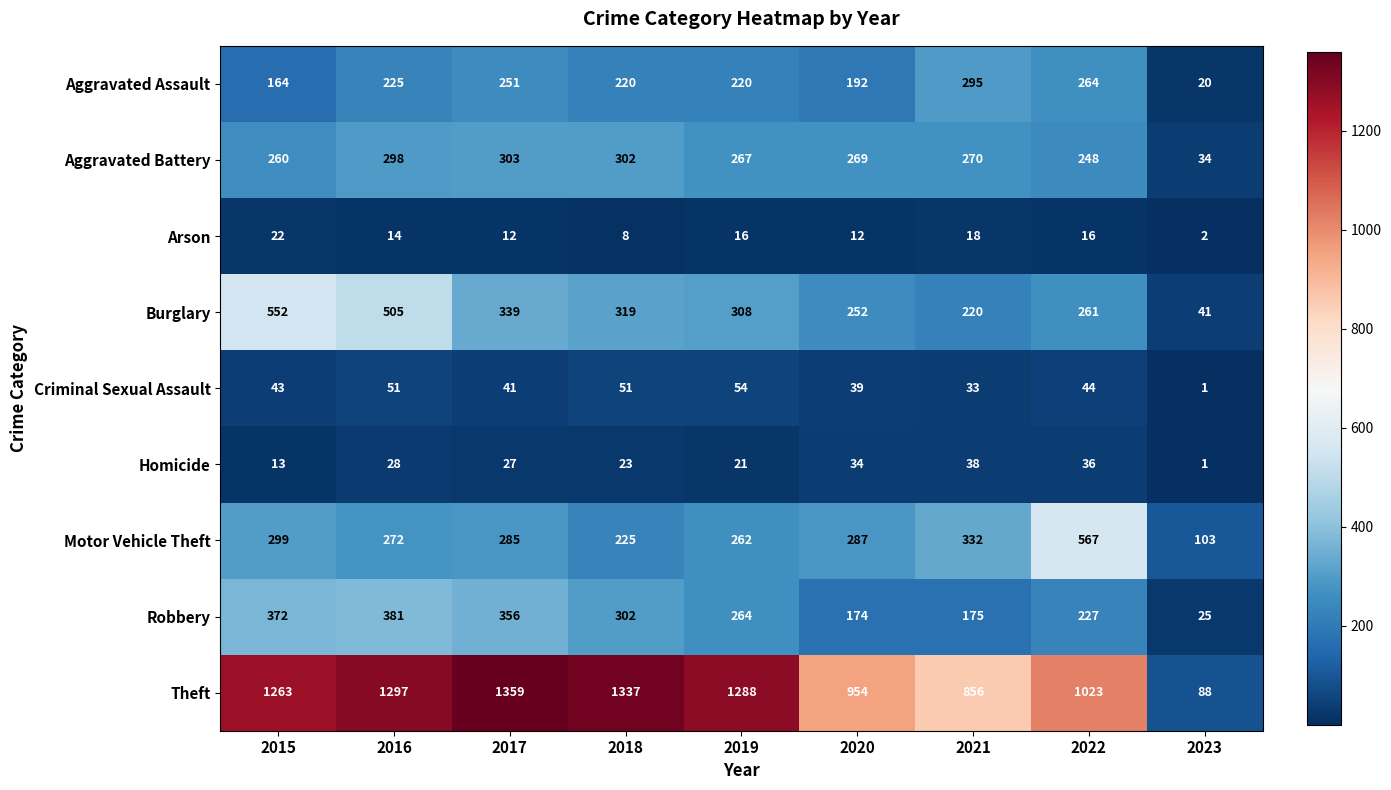

How many data points in Robbery are less than 264?

4